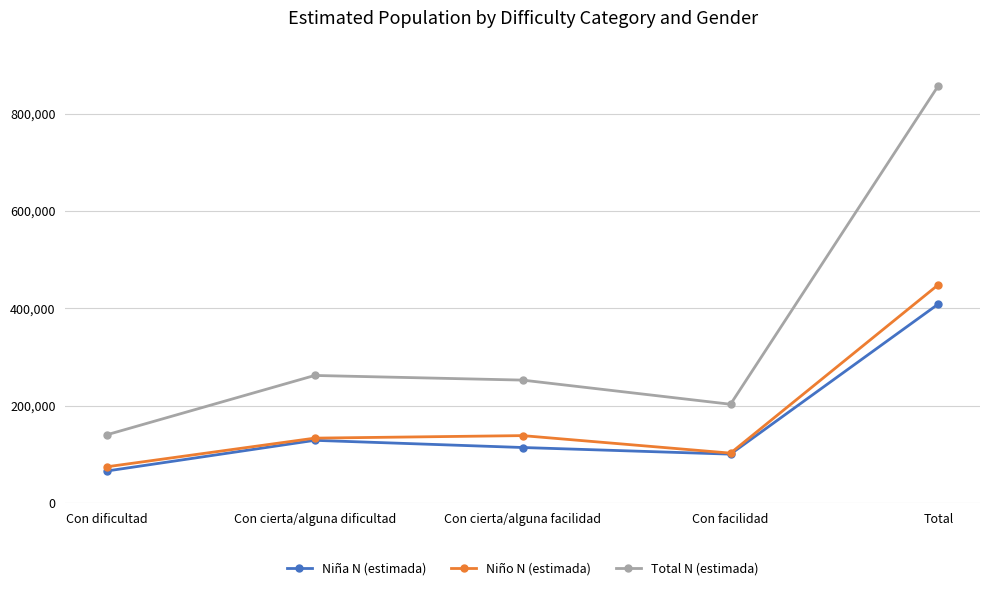

What is the lowest value of the Total N (estimada) series?

140163